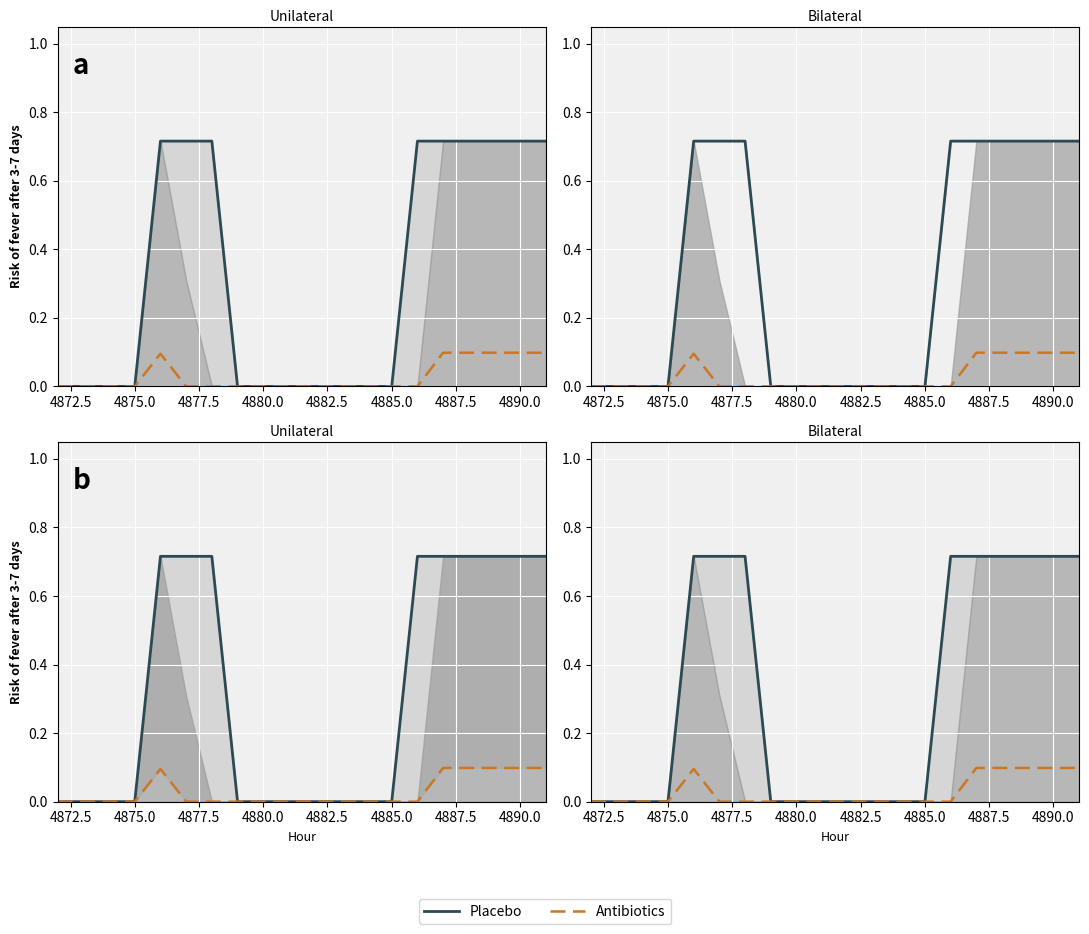

What is the label of the 2nd point from the left?

4872.5